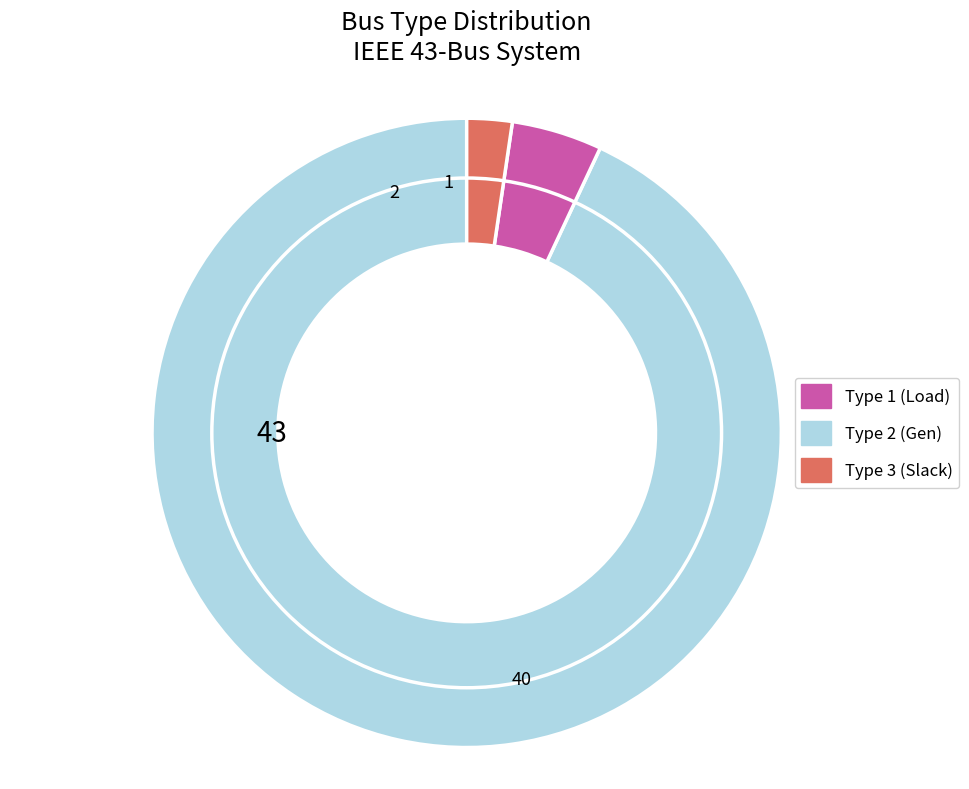

How many slices are in this pie chart?

3